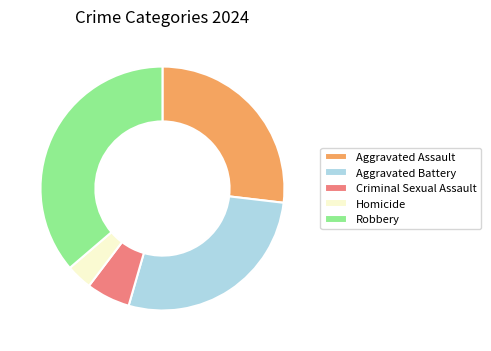

Combined, do Criminal Sexual Assault and Aggravated Battery account for over 50%?

No